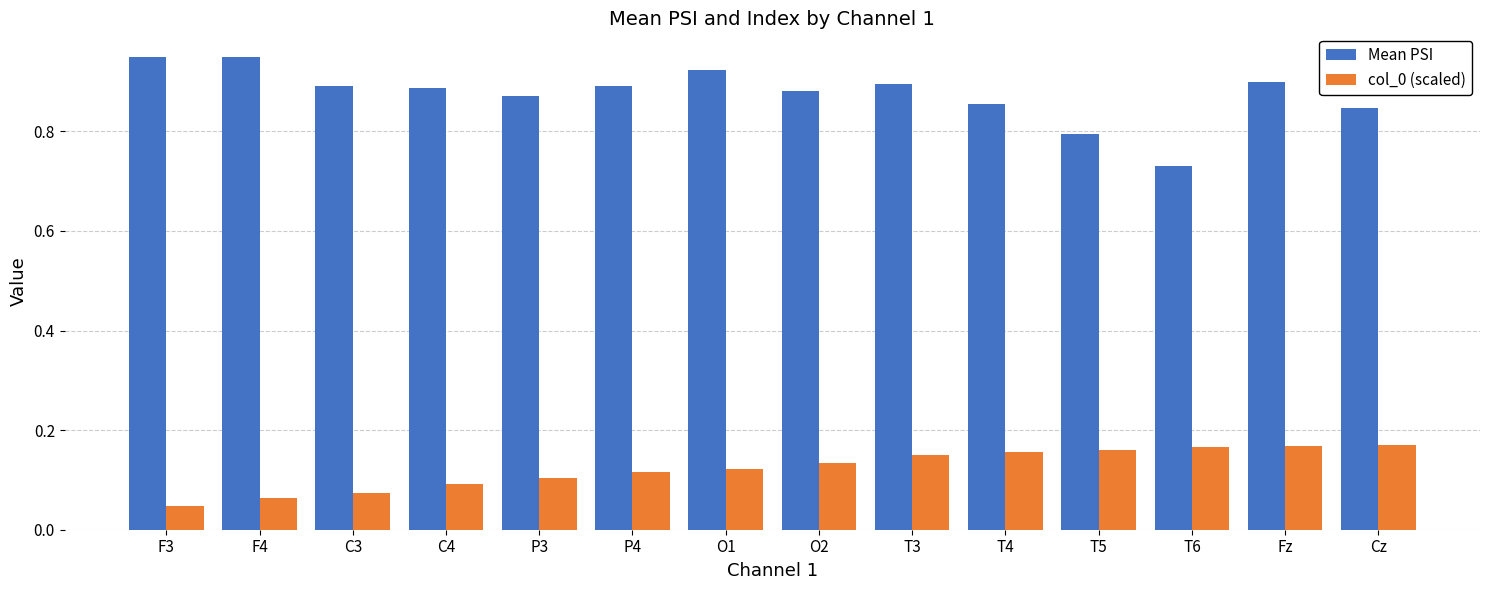

Which series has the largest total across all categories?

Mean PSI